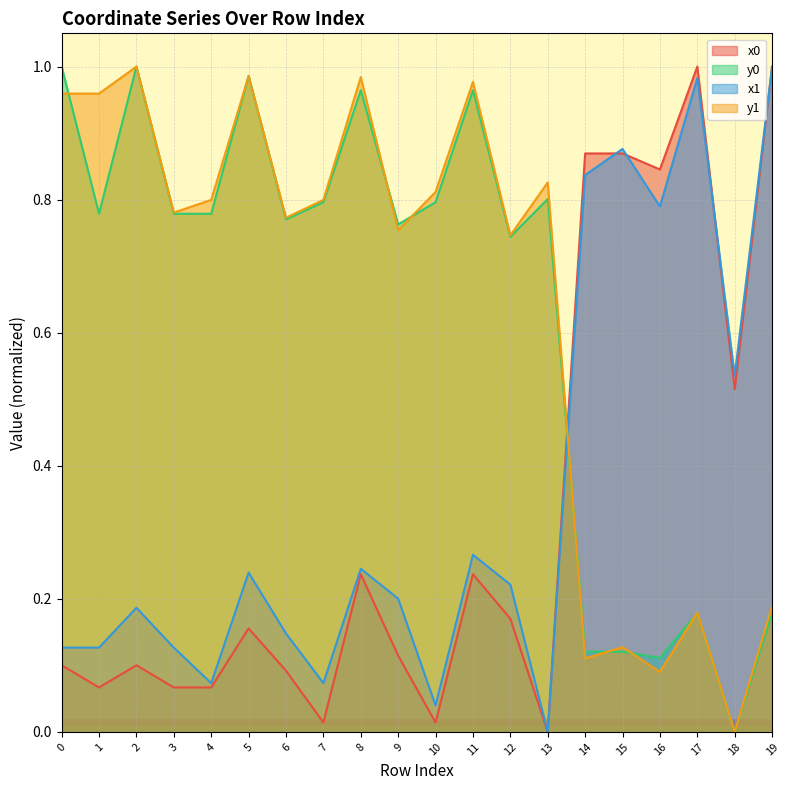

The value of y1 at 19 is 0.1. True or false?

False